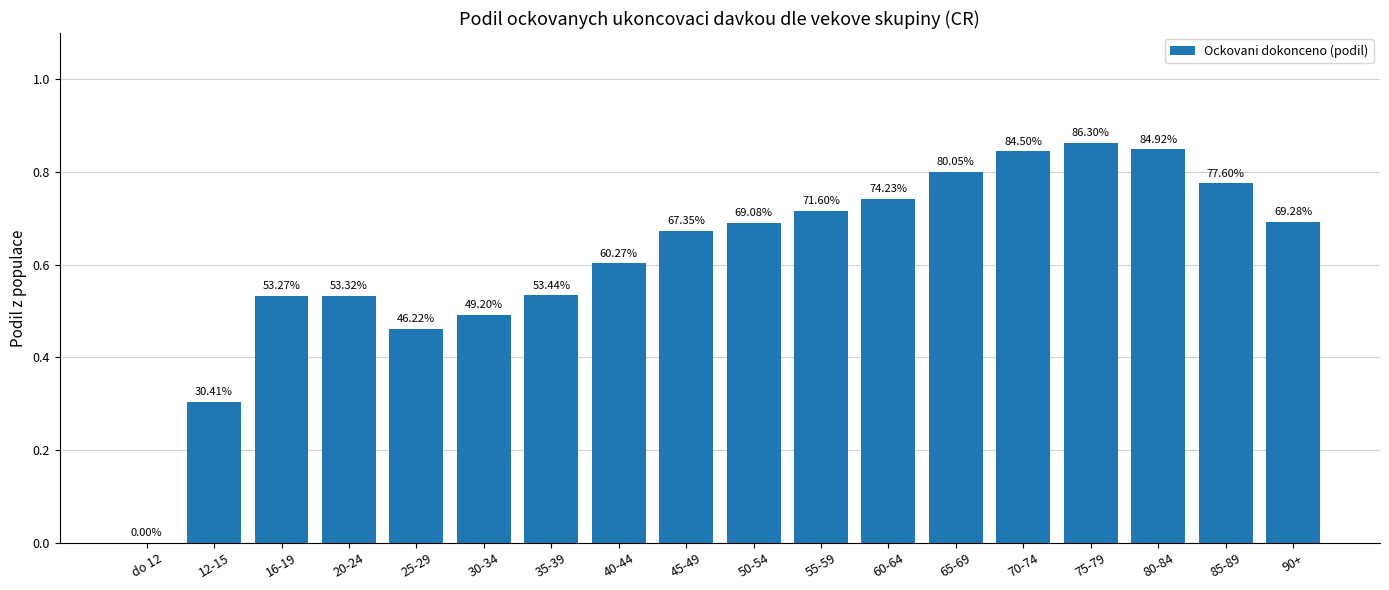

What is the difference between the values at 50-54 and 12-15?

0.4